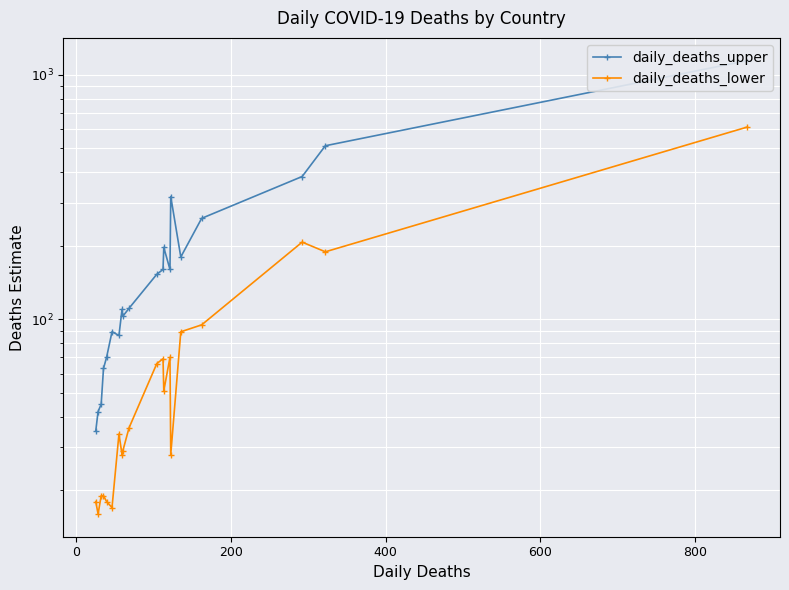

What is the average value of the daily_deaths_lower series?

86